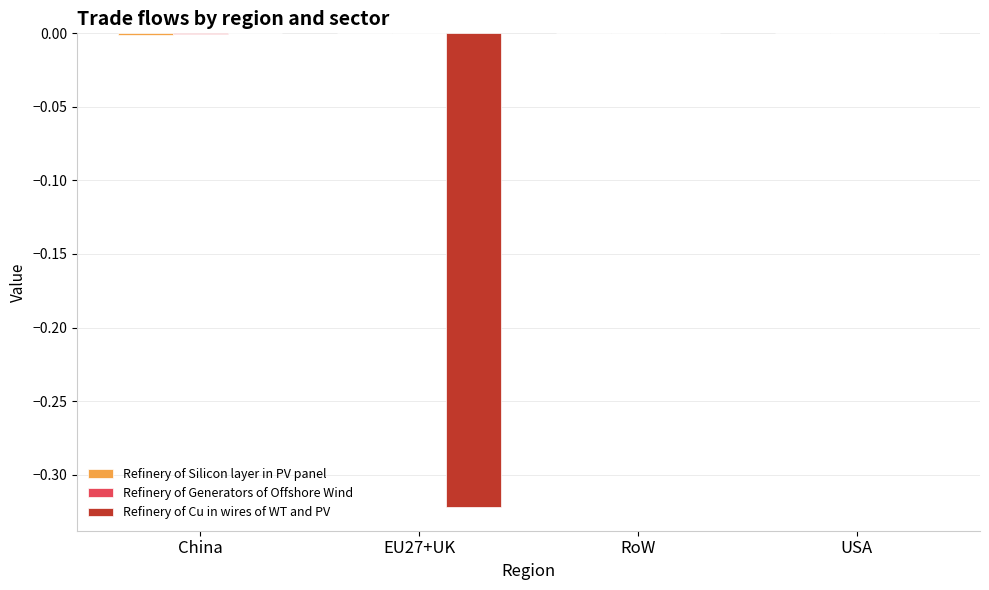

Is it true that Refinery of Cu in wires of WT and PV equals 0.1 at USA?

False